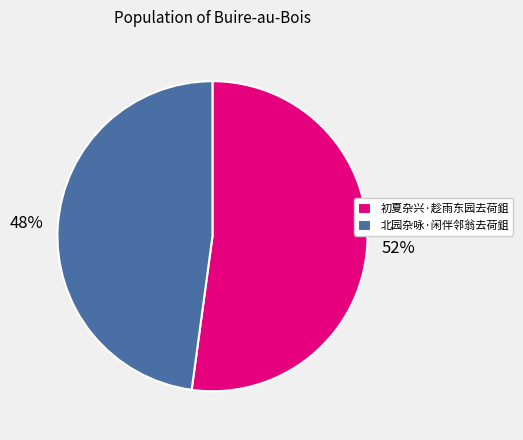

Which slice represents more than half of the pie?

初夏杂兴·趁雨东园去荷鉏